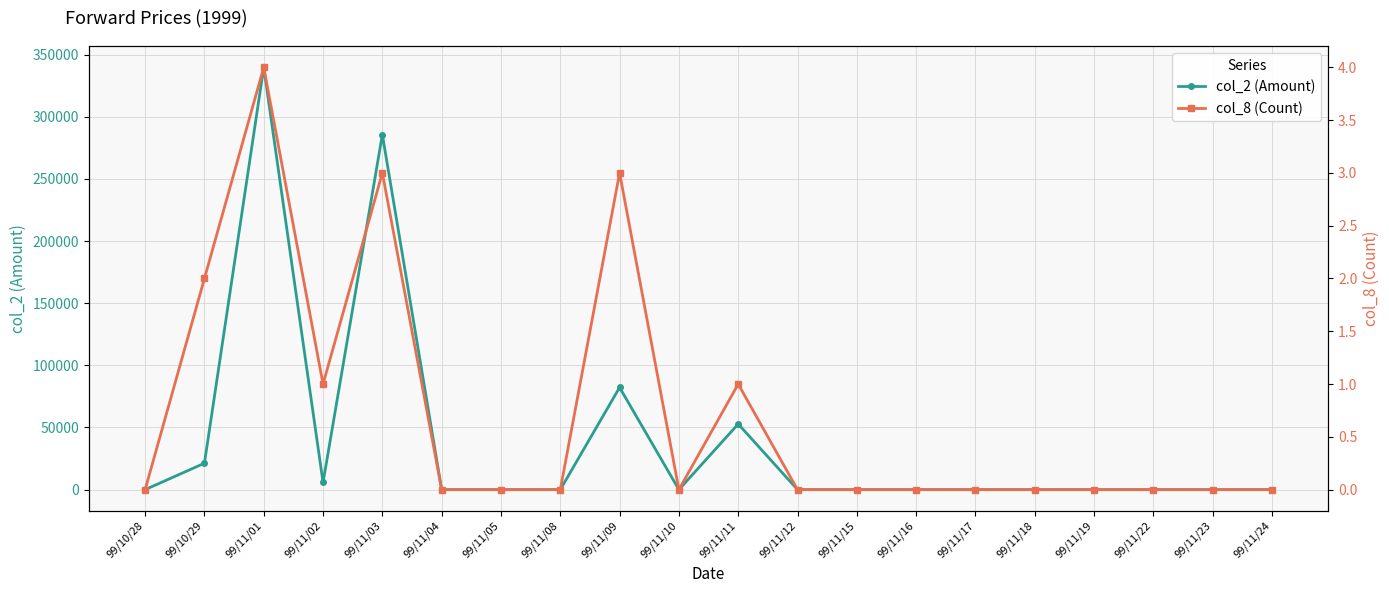

At how many categories does at least one series exceed 233646?

2